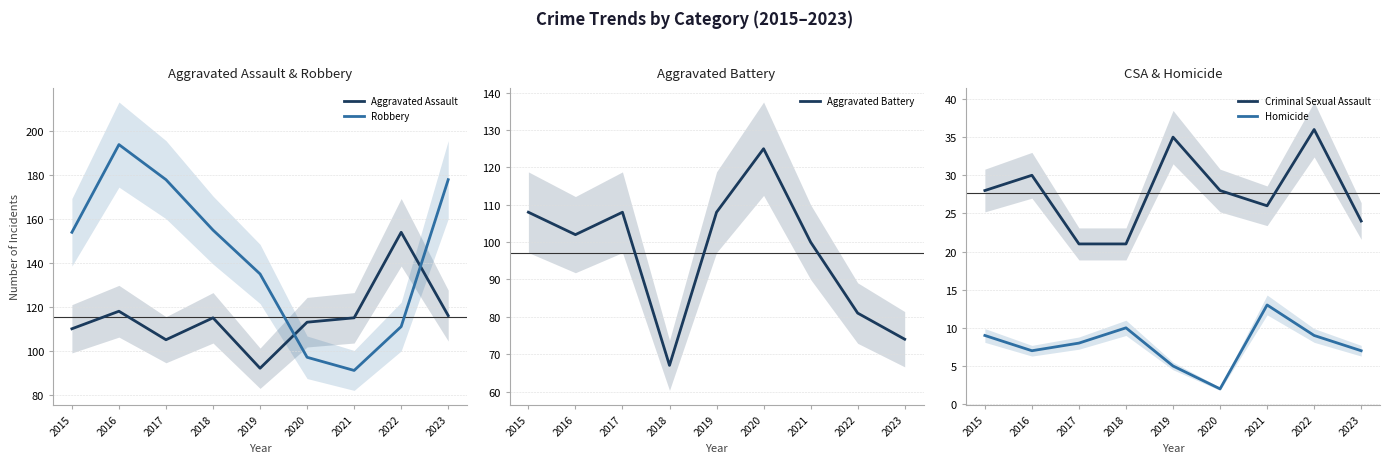

At how many categories does at least one series exceed 128?

7